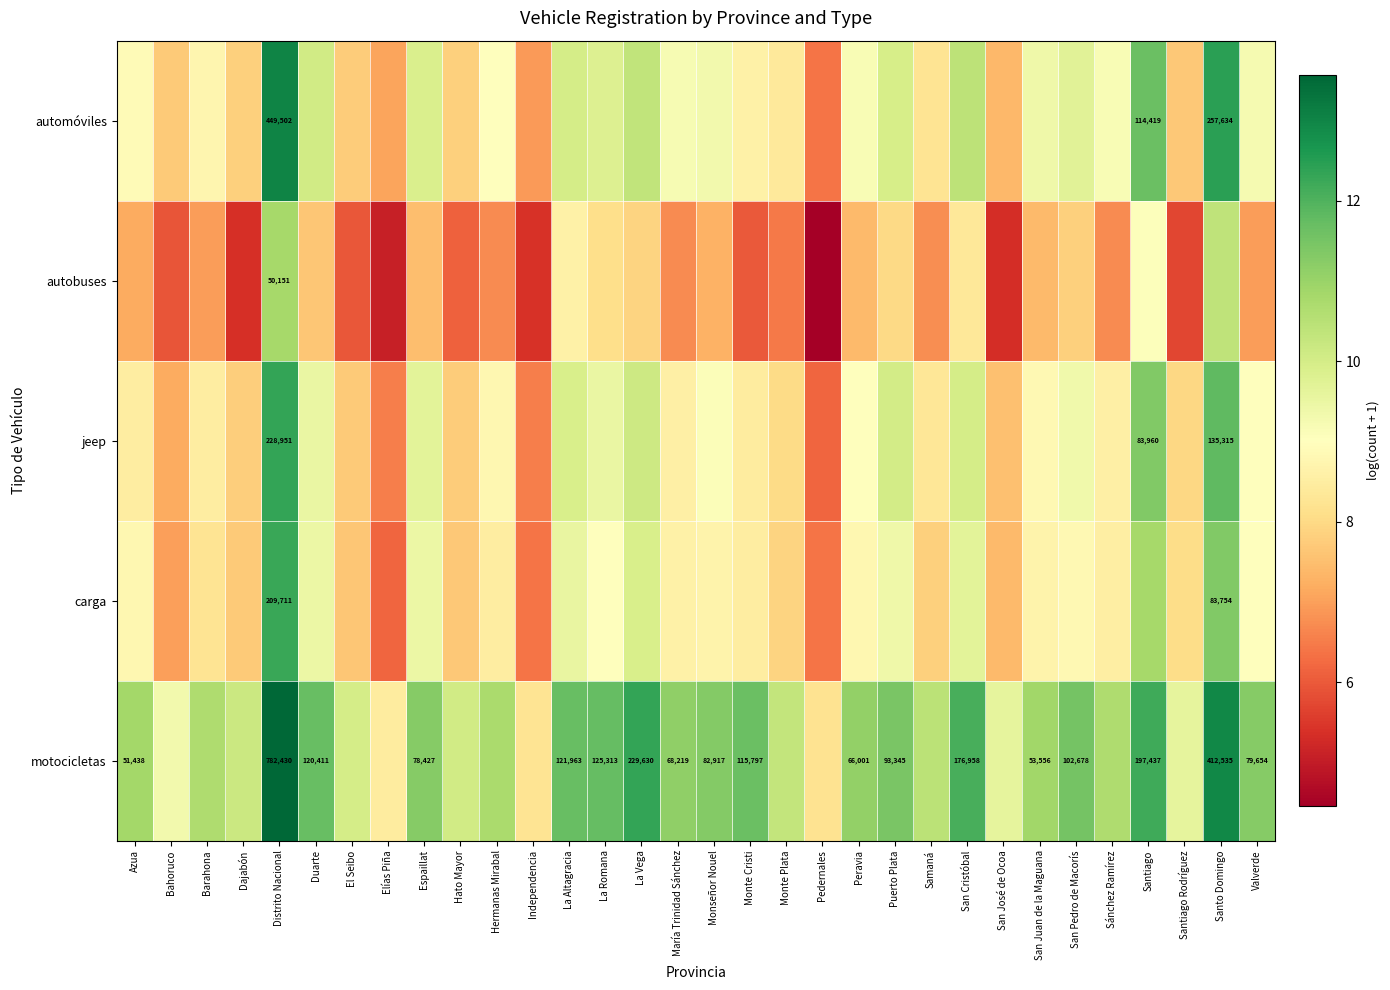

How many data points does each series have?

32